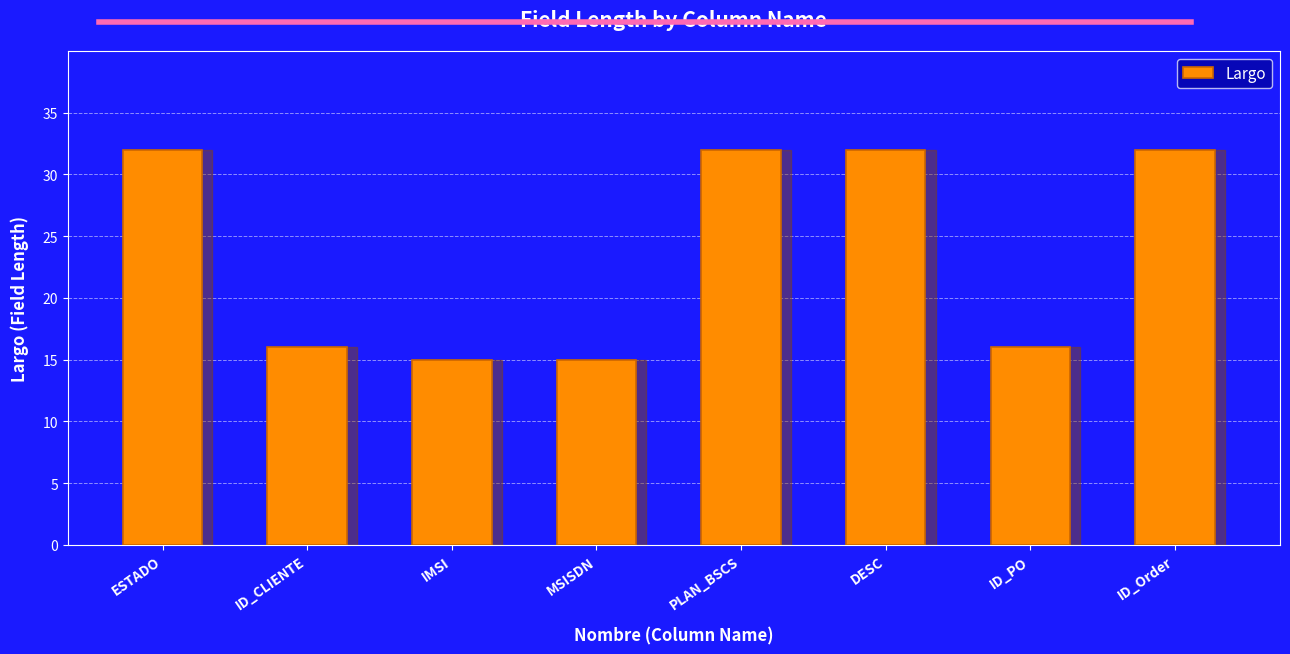

What is the sum of the values at IMSI and DESC?

47